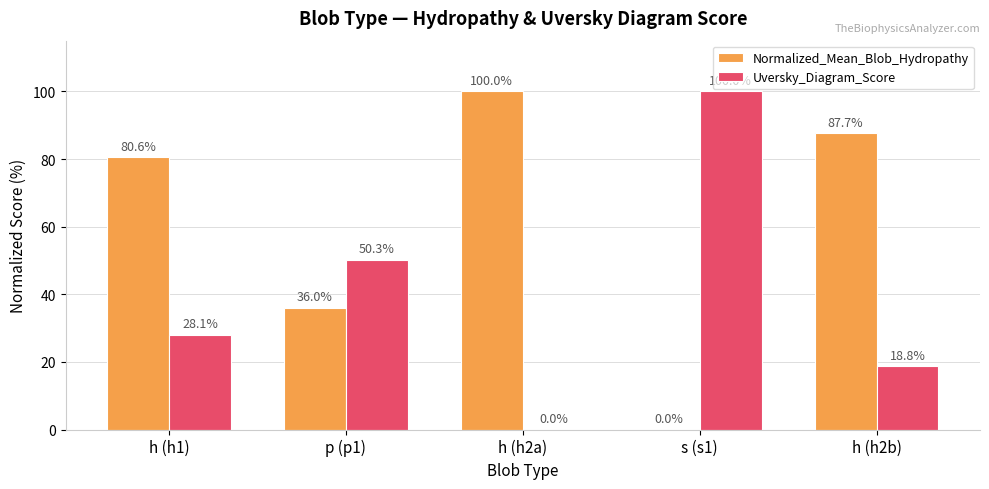

What is the sum of the Uversky_Diagram_Score values at h (h2b) and h (h1)?

46.9